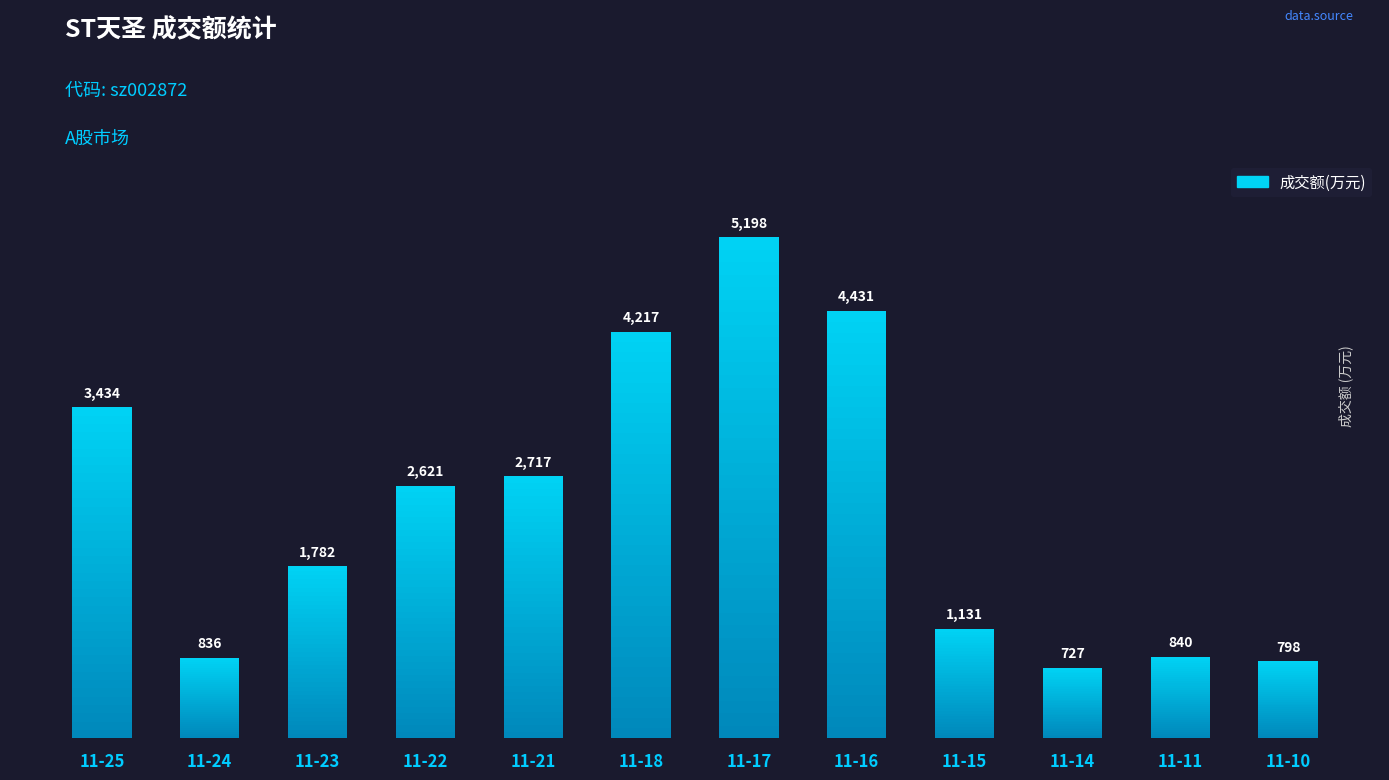

What is the sum of the values at 11-14 and 11-25?

4161